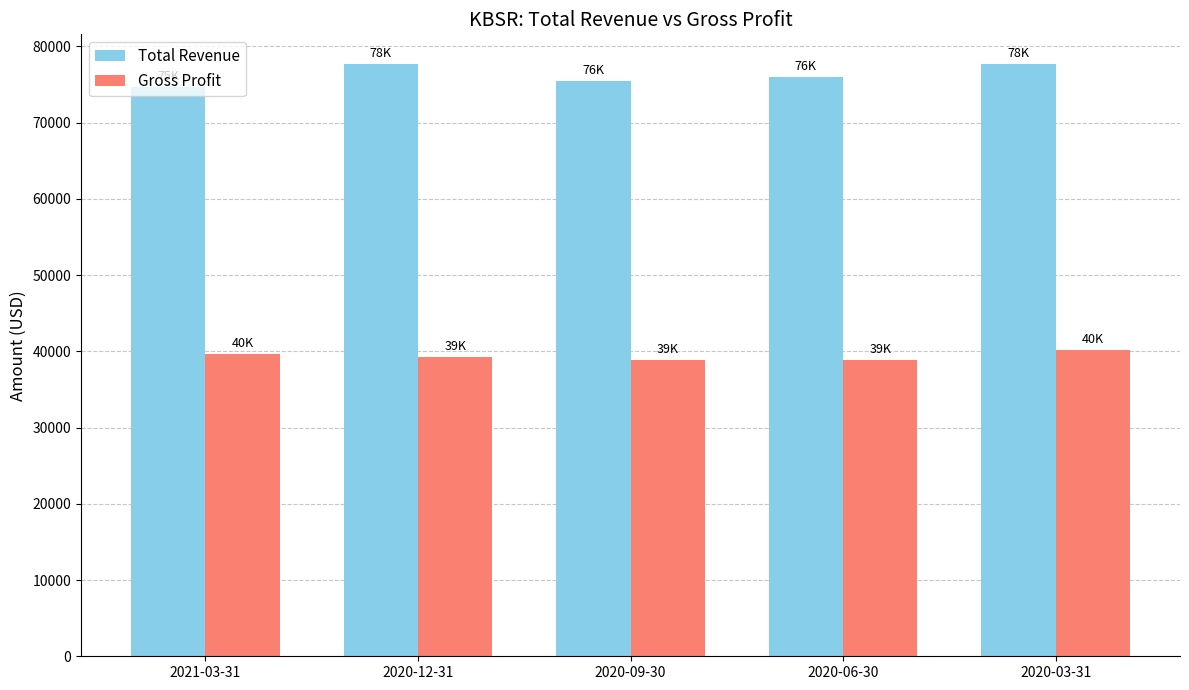

What are all the series names shown in the legend?

Total Revenue, Gross Profit